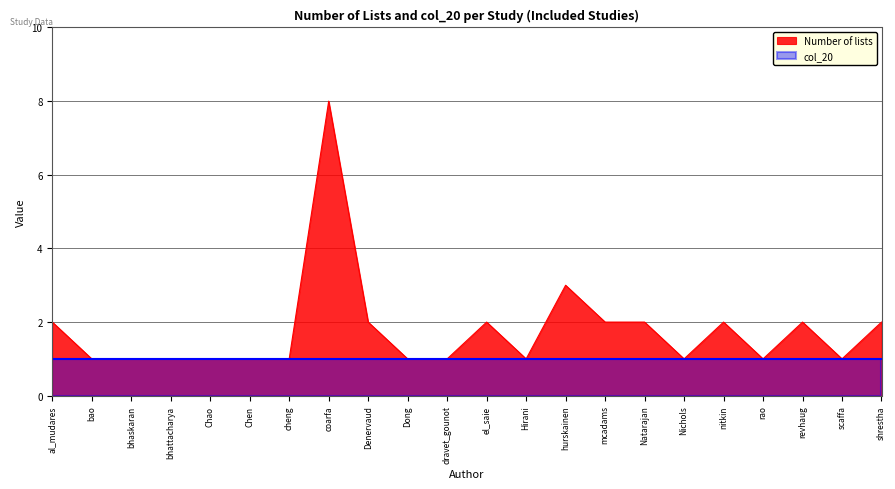

What is the ratio of the value at el_saie to the value at bhattacharya?

2.0